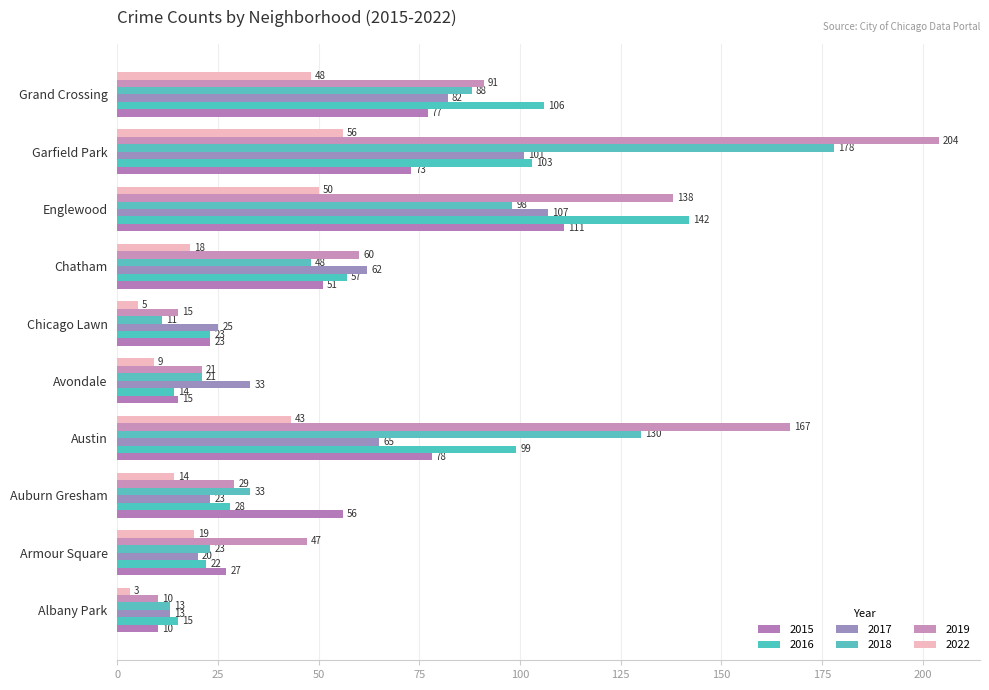

How many values in the 2016 series are below 57?

5